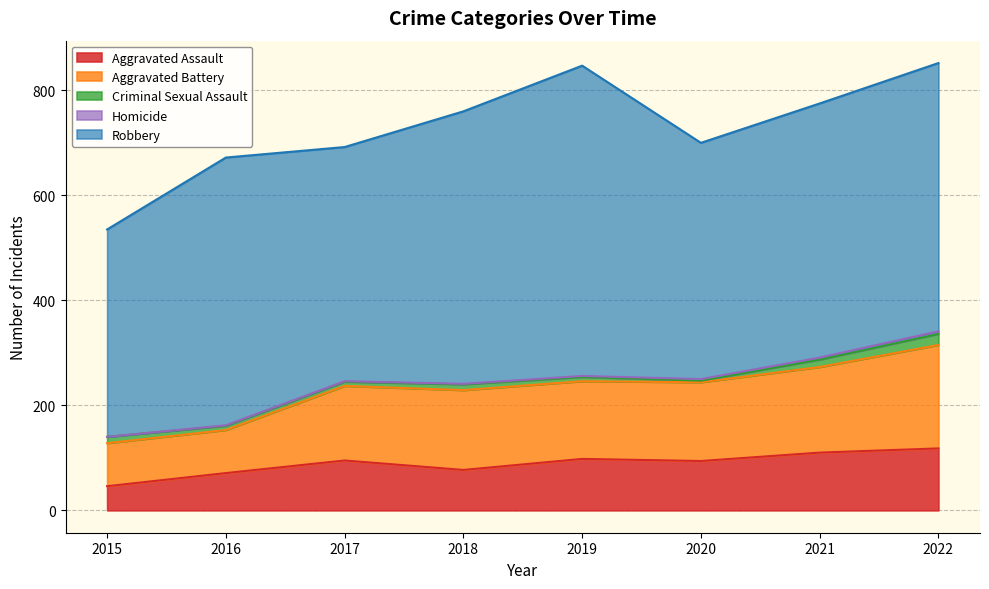

At which category is the sum across all series the highest?

2022